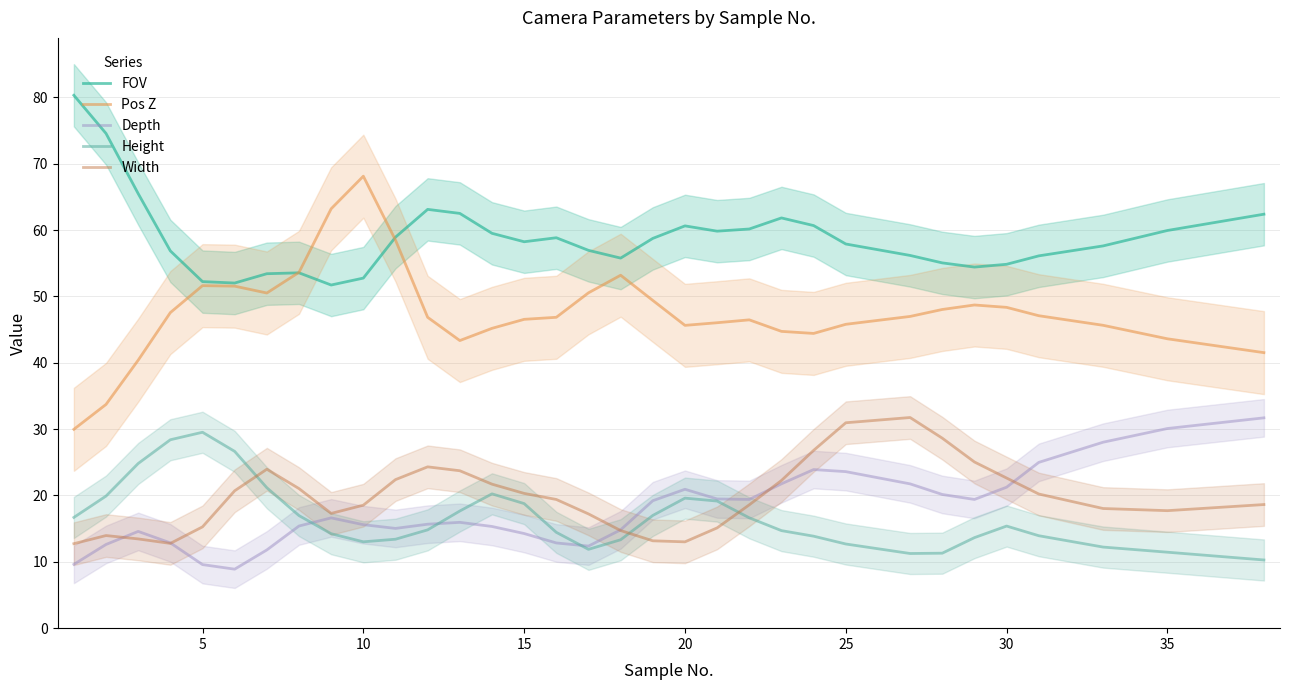

True or false: Depth and FOV intersect in this chart.

False